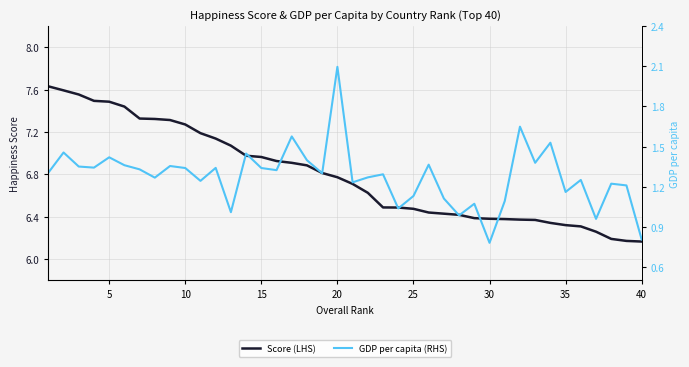

What is the minimum value for Score (LHS)?

6.2